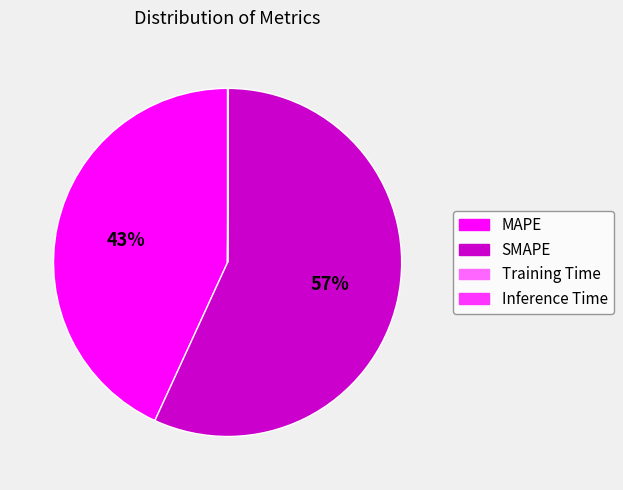

Which has a higher value, MAPE or SMAPE?

SMAPE